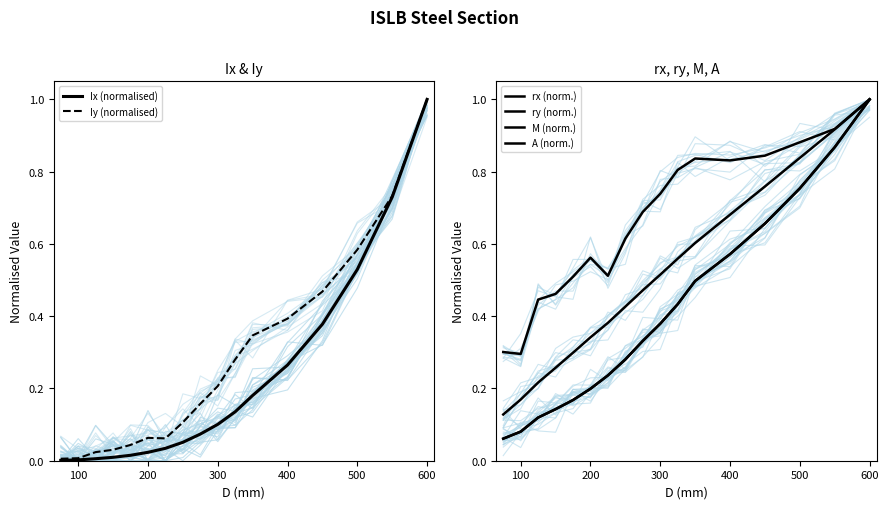

What is the maximum value for Iy (normalised)?

1.0